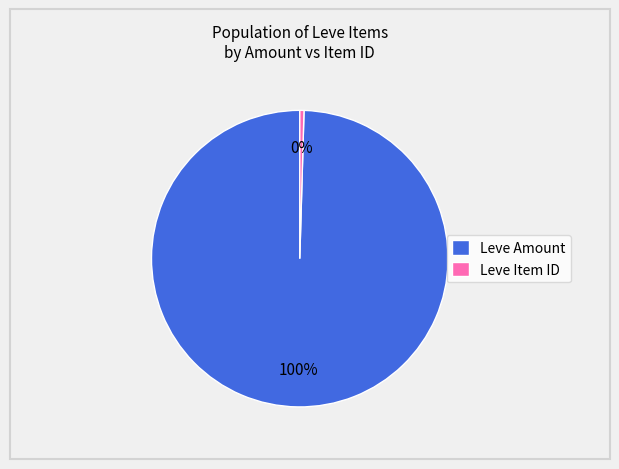

Which slice is the smallest?

Leve Item ID